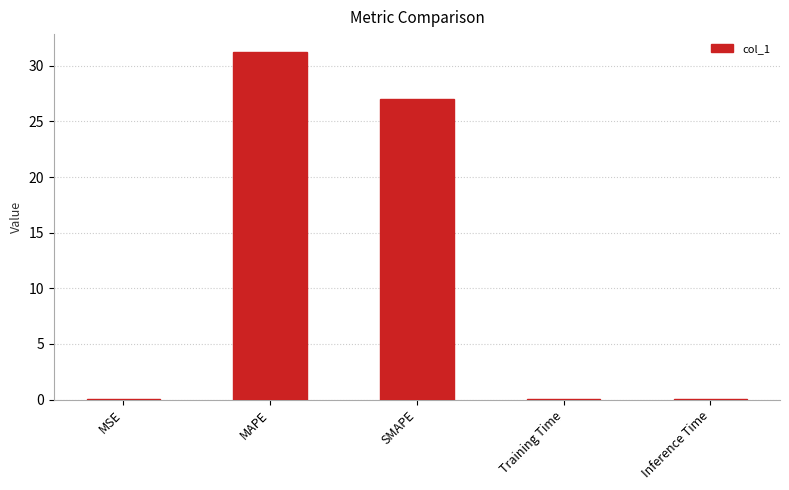

At which category does the chart reach its peak across all series?

MAPE